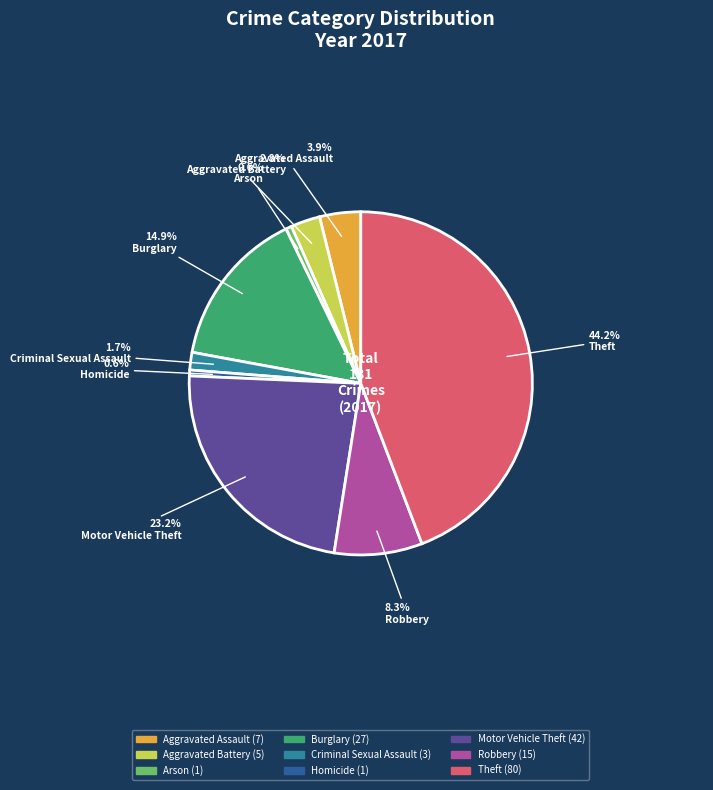

Which category has the biggest portion of the pie?

Theft